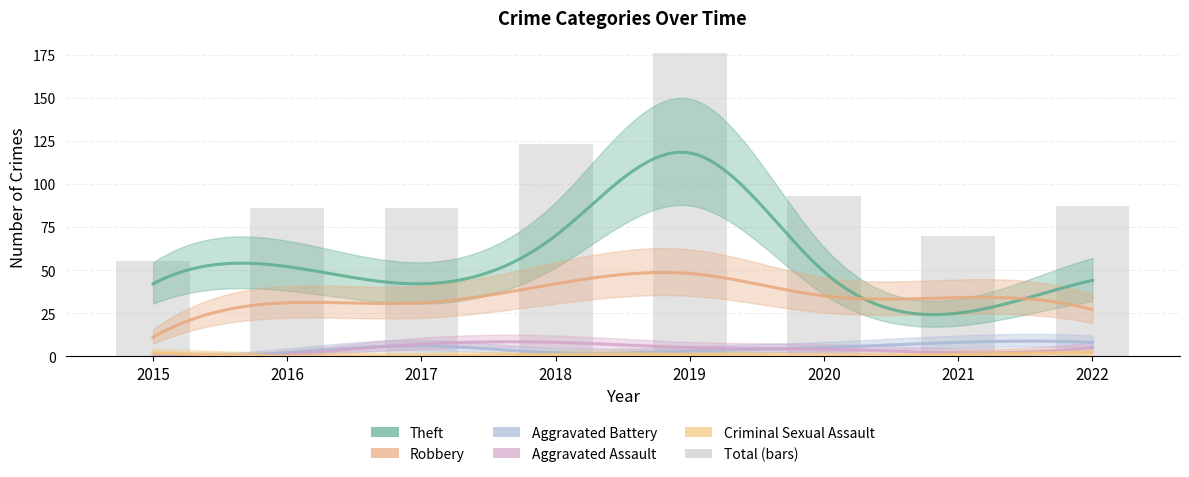

Which series has the largest total across all categories?

Total